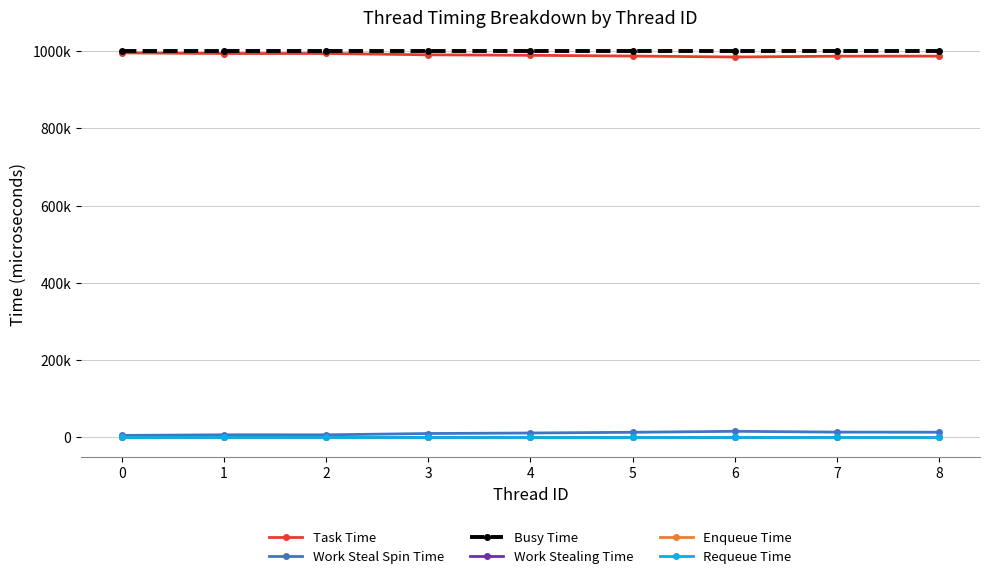

Is this an area chart (filled region under the line)?

No